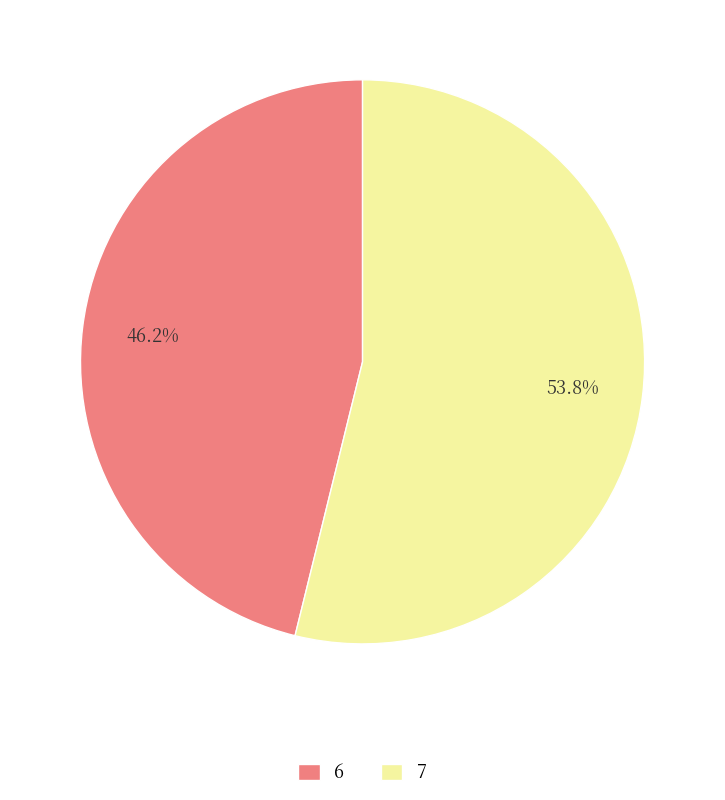

Which has a higher value, 7 or 6?

7